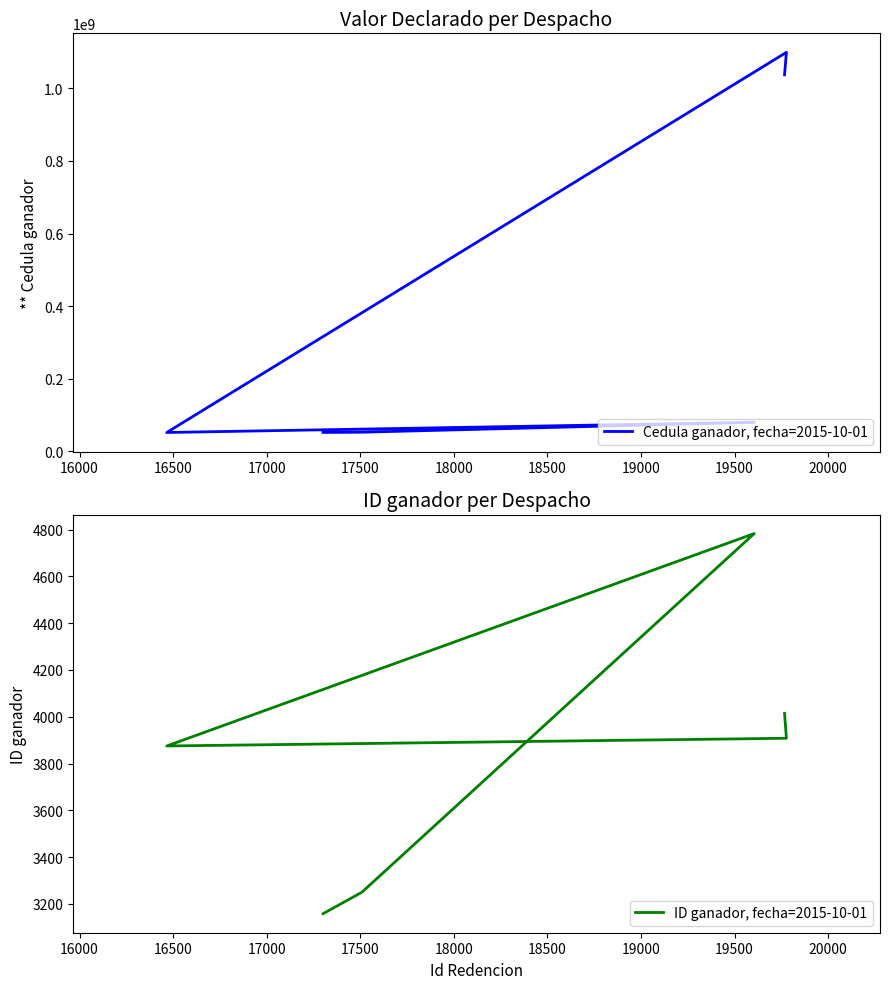

In ID ganador, fecha=2015-10-01, how many points are higher than both neighbors (excluding endpoints)?

1